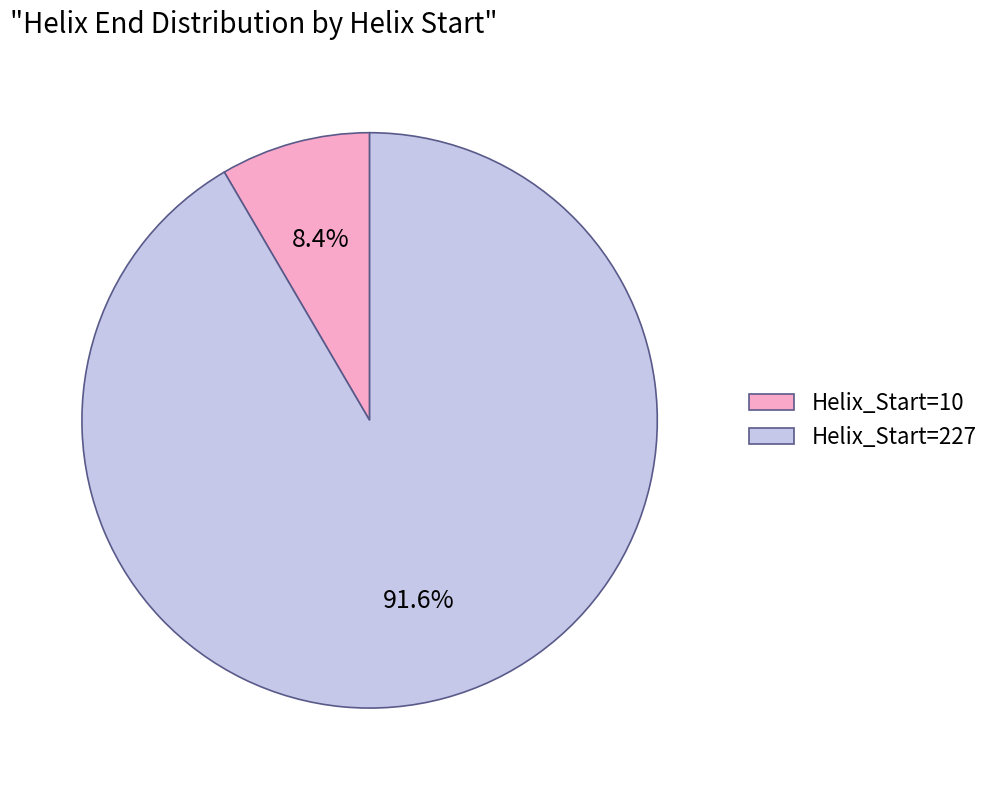

What percentage is NOT represented by Helix_Start=227?

8.4%